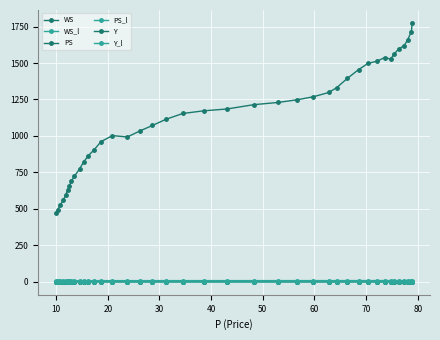

What is the difference between the maximum and minimum values in the WS series?

0.1